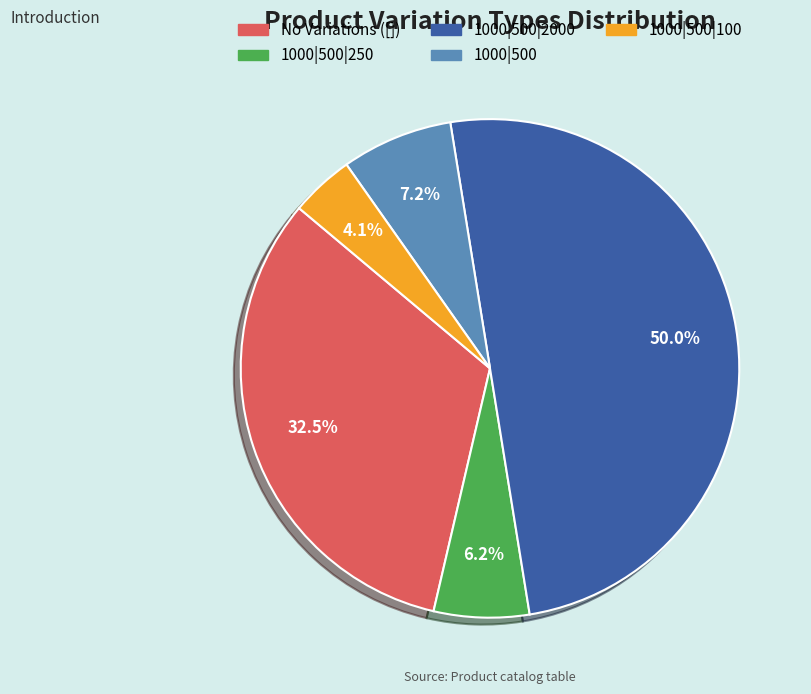

Count the number of slices in the pie.

5